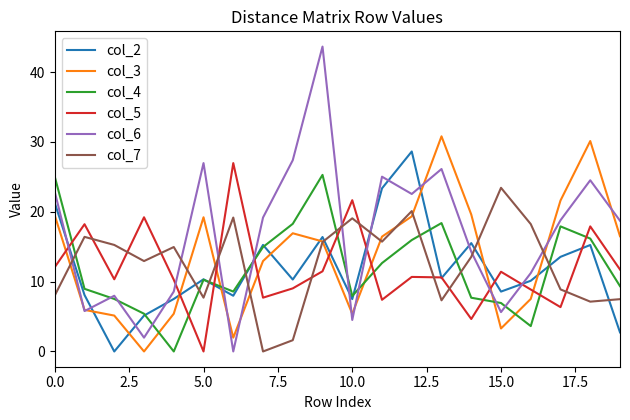

Which series ends up on top after the final intersection of col_3 and col_4?

col_3